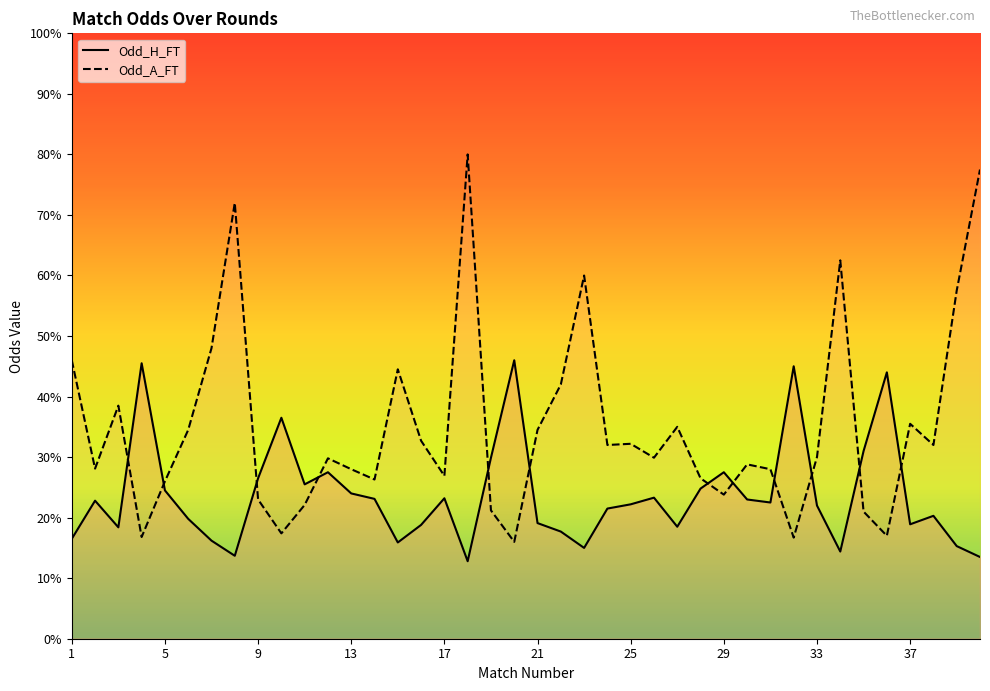

Reading left to right, what are all the values shown in this chart?

Odd_H_FT: 1.6	2.3	1.8	4.5	2.5	2.0	1.6	1.4	2.6	3.6	2.5	2.8	2.4	2.3	1.6	1.9	2.3	1.3	3.0	4.6	1.9	1.8	1.5	2.1	2.2	2.3	1.9	2.5	2.8	2.3	2.2	4.5	2.2	1.4	3.1	4.4	1.9	2.0	1.5	1.4
Odd_A_FT: 4.6	2.8	3.9	1.7	2.6	3.5	4.8	7.2	2.3	1.7	2.2	3.0	2.8	2.6	4.5	3.3	2.7	8.0	2.1	1.6	3.5	4.2	6.0	3.2	3.2	3.0	3.5	2.6	2.4	2.9	2.8	1.7	3.0	6.2	2.1	1.7	3.5	3.2	5.8	7.8